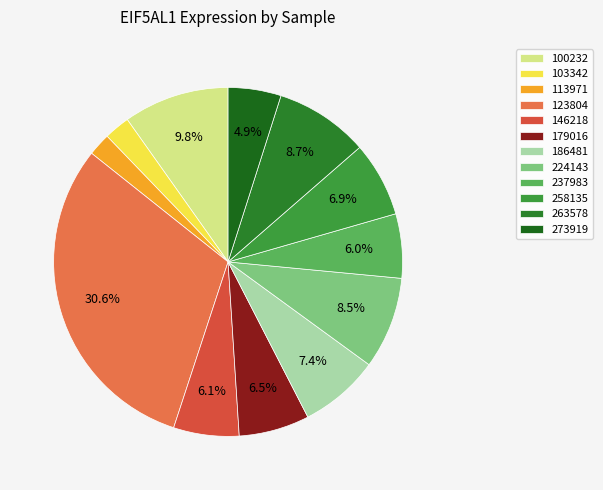

Approximately how many times larger is the value at 103342 compared to 179016?

0.4